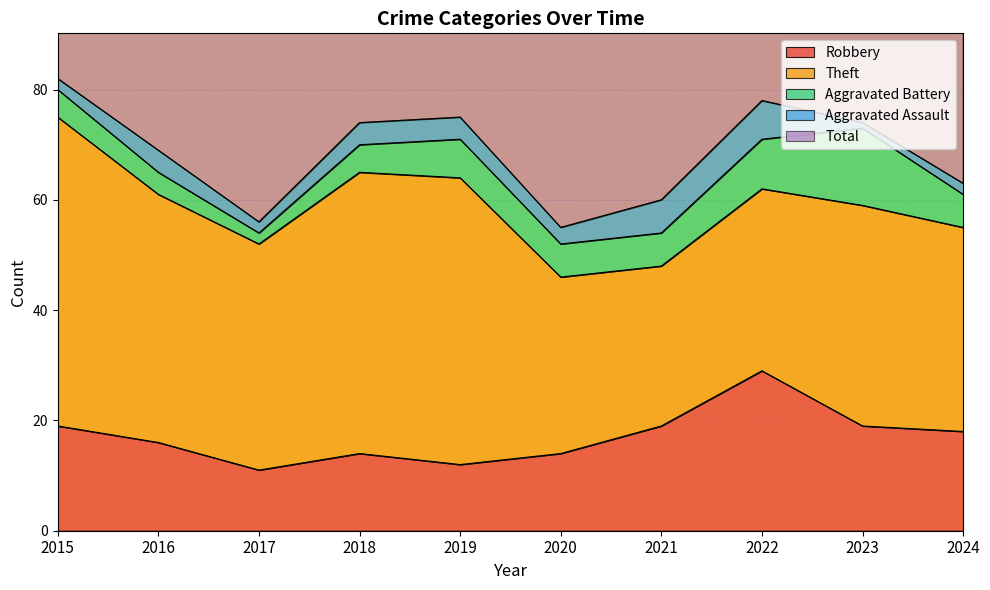

In Aggravated Assault, how many points are lower than both neighbors (excluding endpoints)?

3